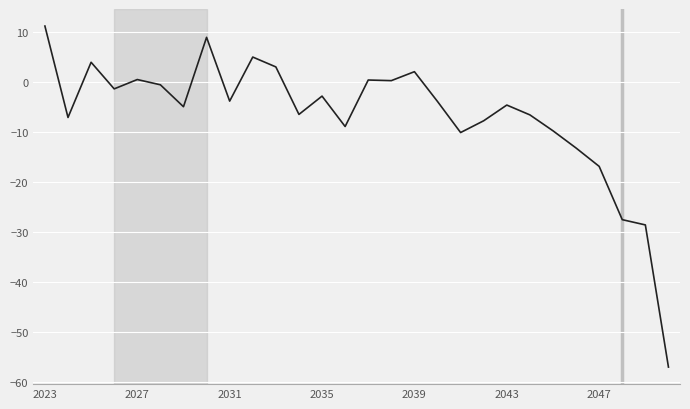

What is the difference between the maximum and minimum values?

68.1